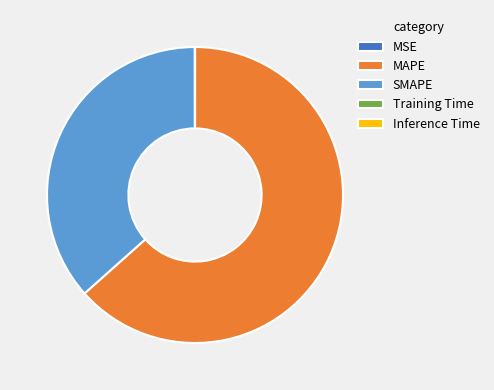

Which has a higher value, MAPE or SMAPE?

MAPE